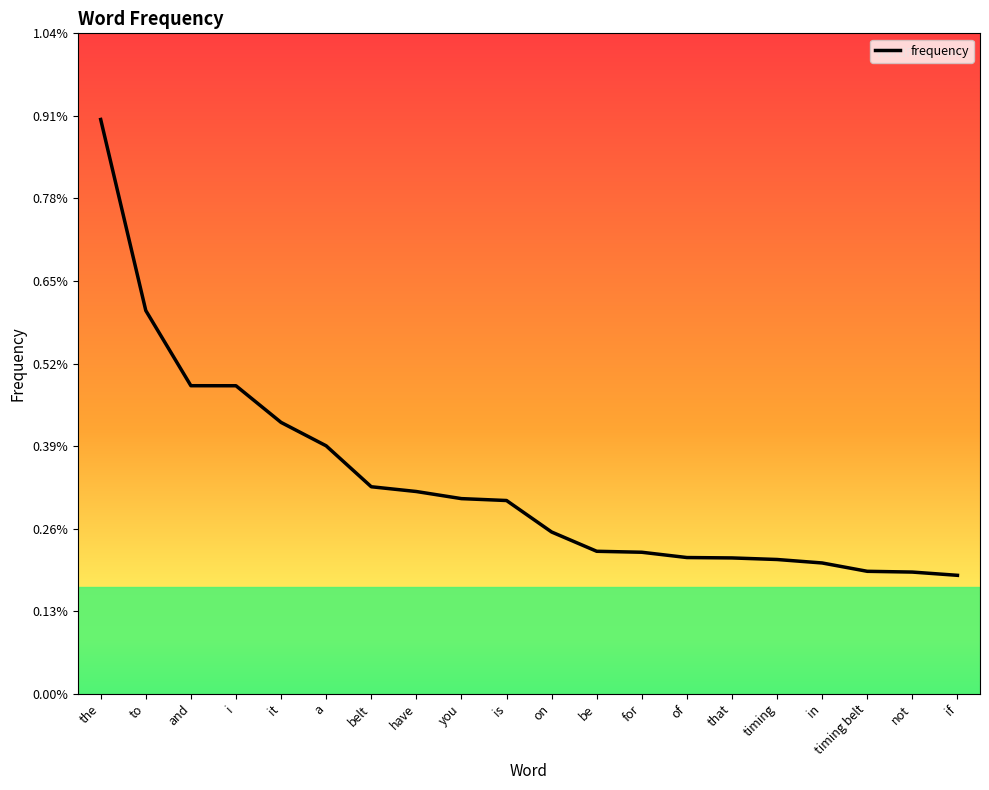

What is the label of the 7th point from the left?

belt